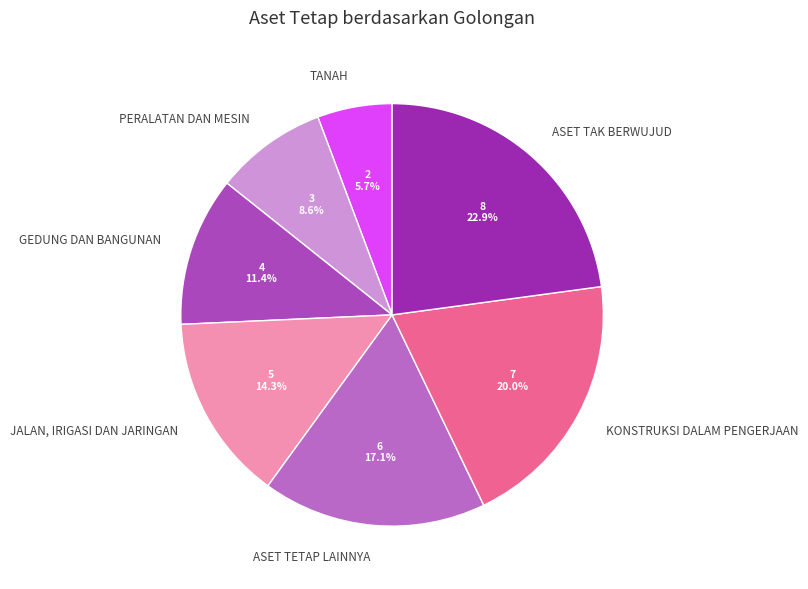

To the nearest percent, what percentage of the pie is ASET TAK BERWUJUD?

23%